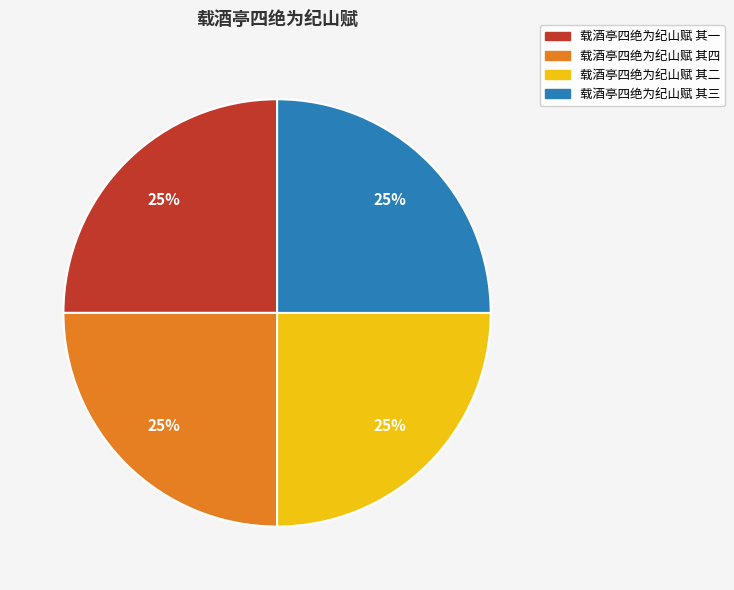

To the nearest percent, what portion does 载酒亭四绝为纪山赋 其一 represent?

25%